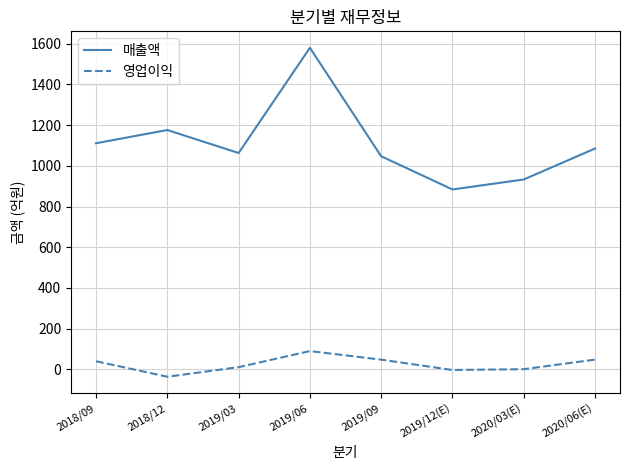

How many interior local valleys does the 영업이익 series have?

2